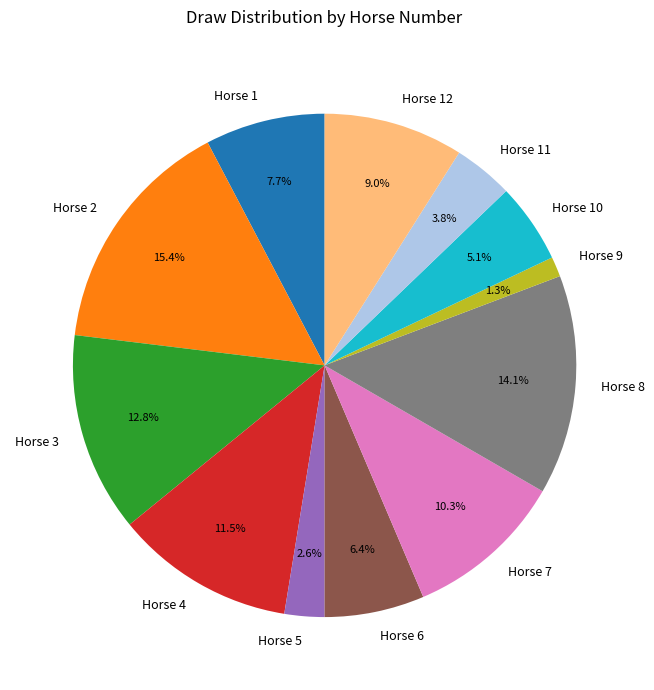

Rank the categories by value from highest to lowest.

Horse 2, Horse 8, Horse 3, Horse 4, Horse 7, Horse 12, Horse 1, Horse 6, Horse 10, Horse 11, Horse 5, Horse 9